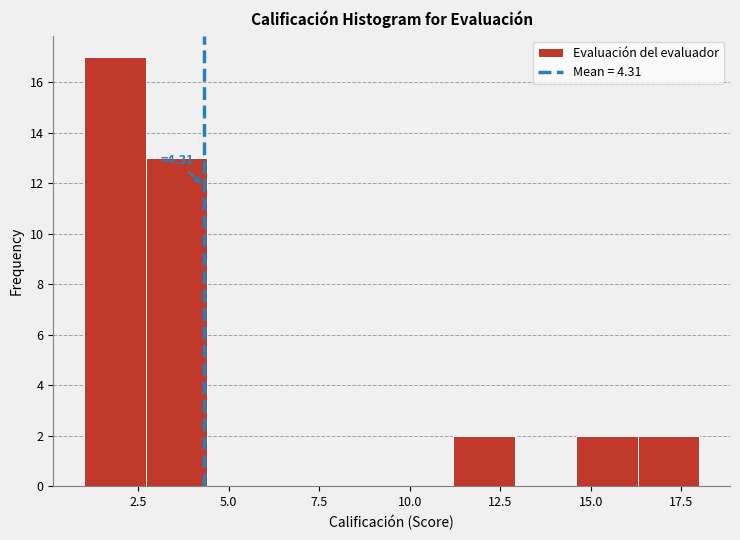

Read against the x-axis, roughly where is the centre of the tallest bar?

2.0